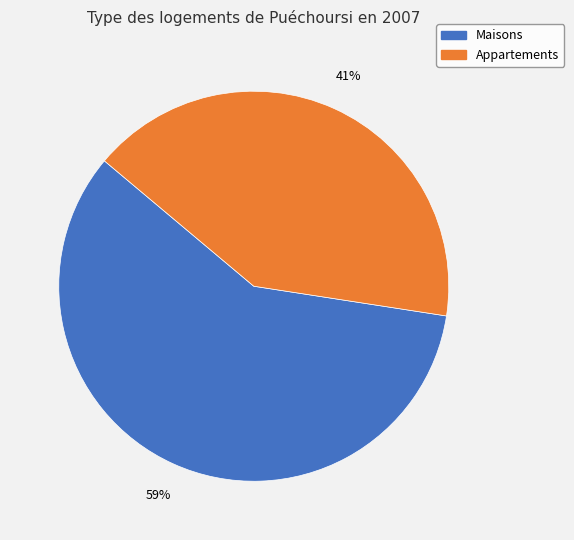

Is there any slice that represents more than half of the pie?

Yes